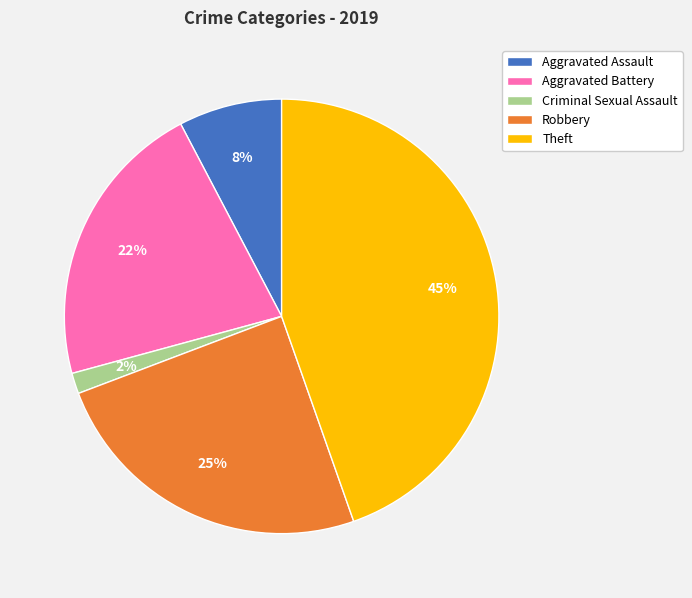

To the nearest percent, what portion does Aggravated Assault represent?

8%